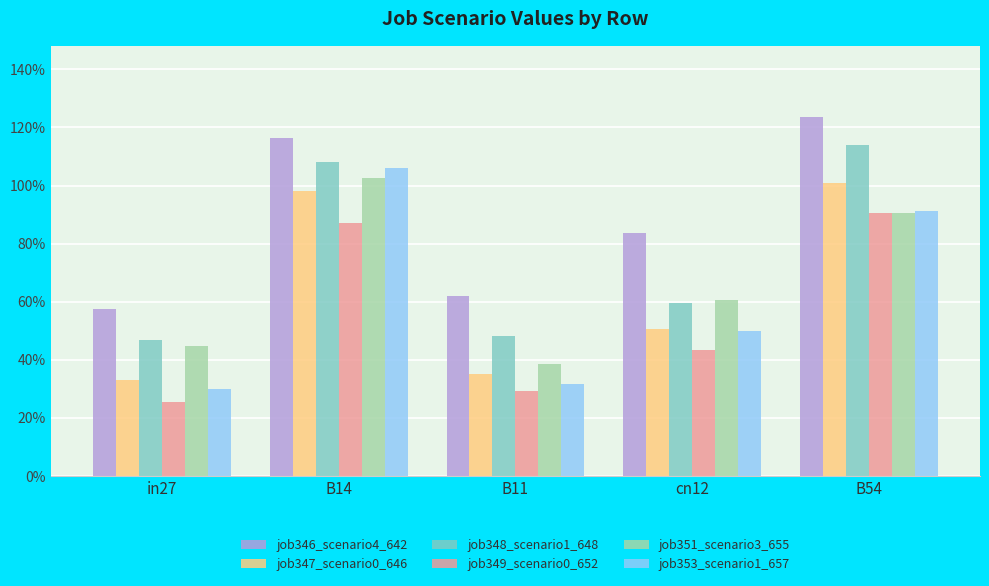

What are all the series names shown in the legend?

job346_scenario4_642, job347_scenario0_646, job348_scenario1_648, job349_scenario0_652, job351_scenario3_655, job353_scenario1_657